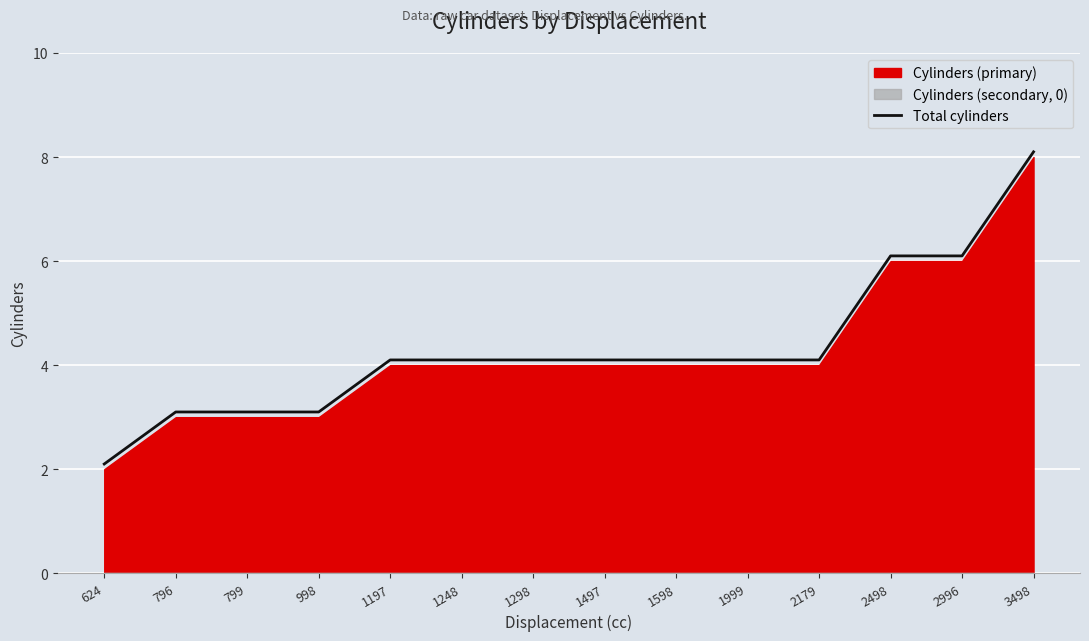

What is the difference between the values at 799 and 1248?

1.0